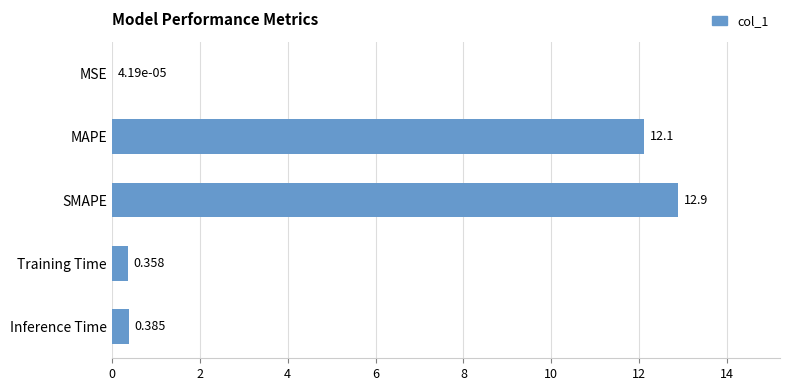

Where is the data nearest to the value 6?

Inference Time